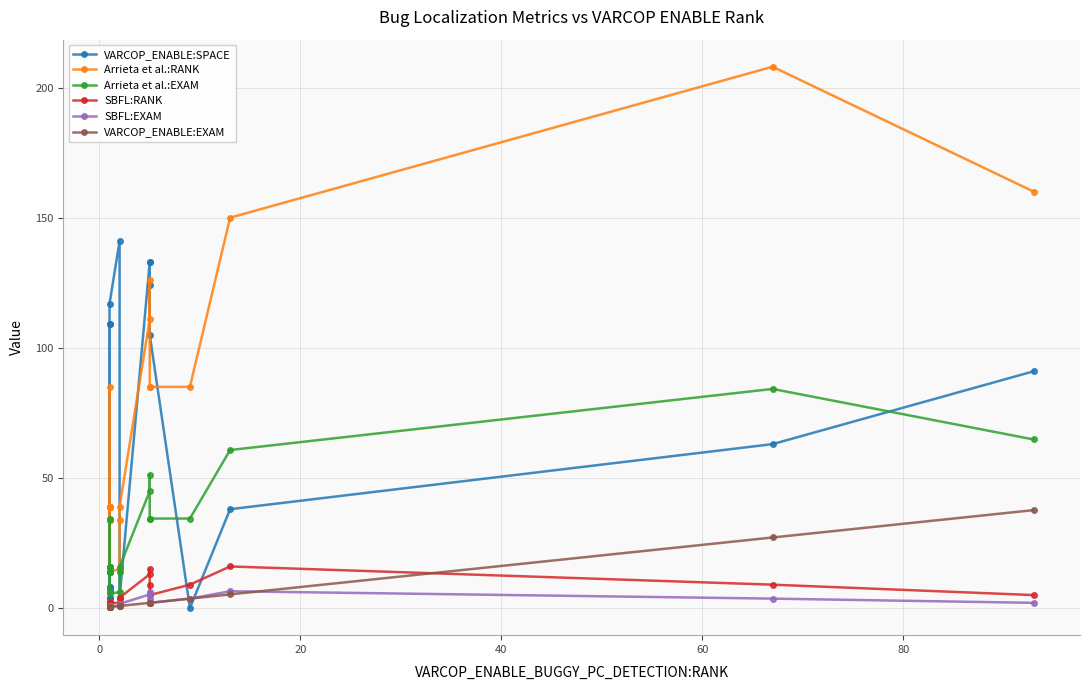

At how many categories does at least one series exceed 28?

22